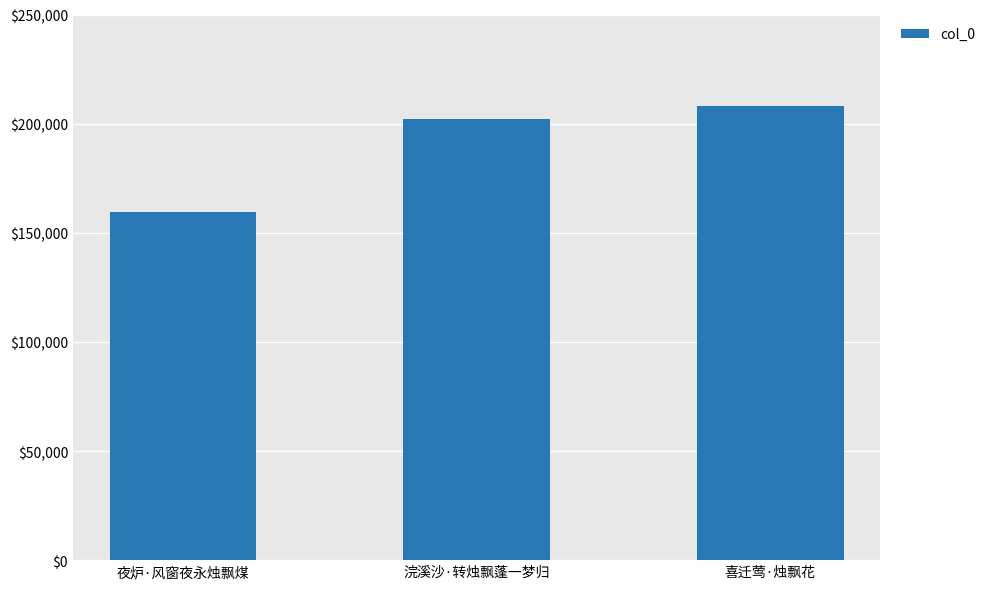

Does the chart contain stacked bars?

No